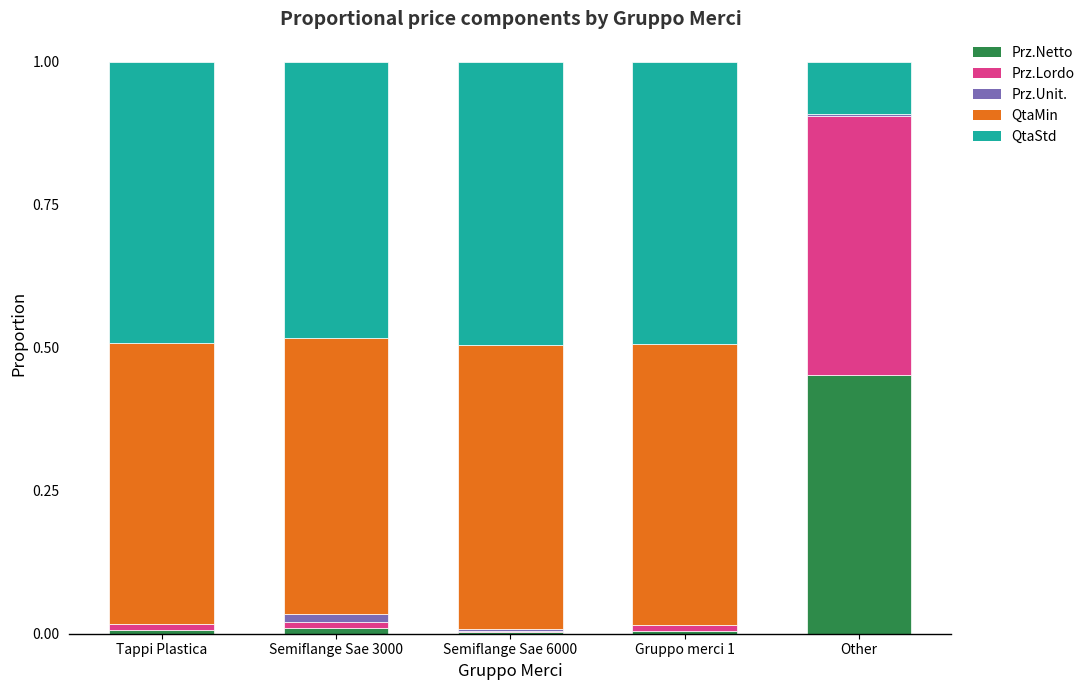

At which label does Prz.Netto reach its peak?

Other